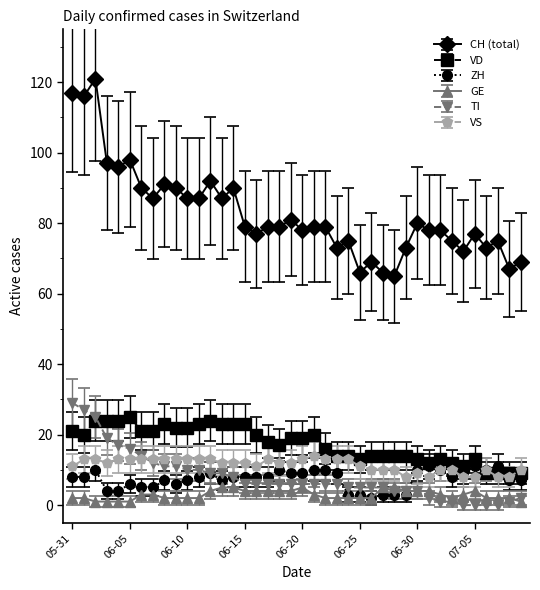

True or false: VS has more than 1 interior local peaks.

True